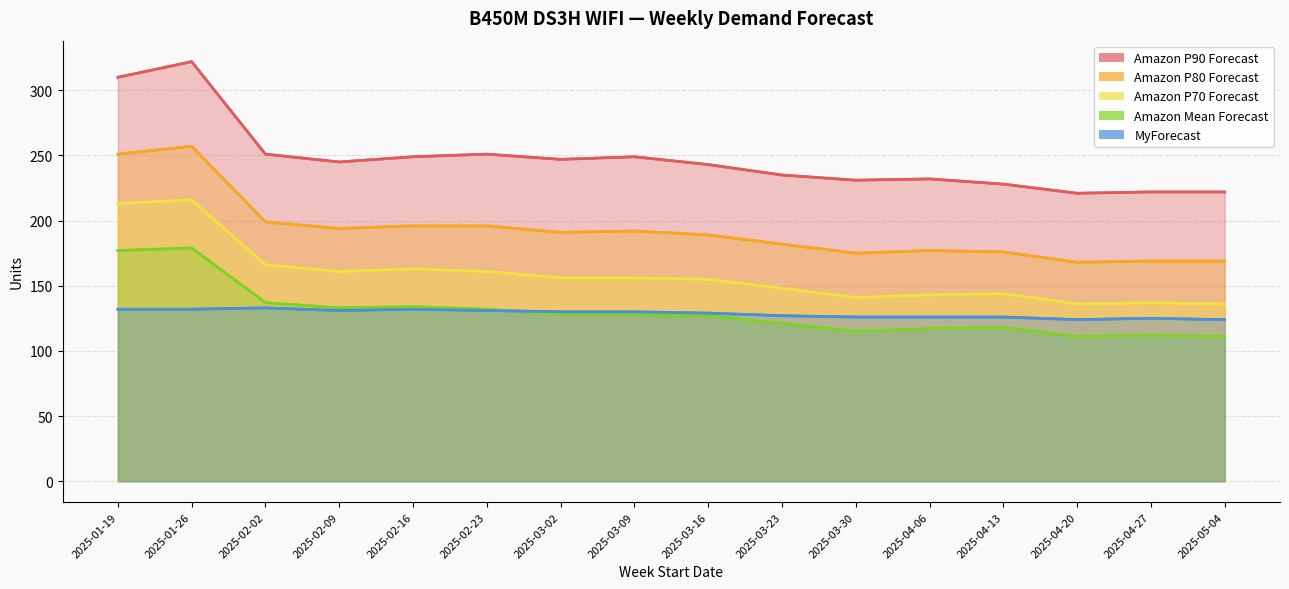

Reading left to right, extract all data points from this chart.

Amazon Mean Forecast: 2025-01-19=177	2025-01-26=179	2025-02-02=137	2025-02-09=133	2025-02-16=134	2025-02-23=132	2025-03-02=128	2025-03-09=128	2025-03-16=127	2025-03-23=121	2025-03-30=115	2025-04-06=117	2025-04-13=118	2025-04-20=111	2025-04-27=112	2025-05-04=111
Amazon P70 Forecast: 2025-01-19=213	2025-01-26=216	2025-02-02=166	2025-02-09=161	2025-02-16=163	2025-02-23=161	2025-03-02=156	2025-03-09=156	2025-03-16=155	2025-03-23=148	2025-03-30=141	2025-04-06=143	2025-04-13=144	2025-04-20=136	2025-04-27=137	2025-05-04=136
Amazon P80 Forecast: 2025-01-19=251	2025-01-26=257	2025-02-02=199	2025-02-09=194	2025-02-16=196	2025-02-23=196	2025-03-02=191	2025-03-09=192	2025-03-16=189	2025-03-23=182	2025-03-30=175	2025-04-06=177	2025-04-13=176	2025-04-20=168	2025-04-27=169	2025-05-04=169
Amazon P90 Forecast: 2025-01-19=310	2025-01-26=322	2025-02-02=251	2025-02-09=245	2025-02-16=249	2025-02-23=251	2025-03-02=247	2025-03-09=249	2025-03-16=243	2025-03-23=235	2025-03-30=231	2025-04-06=232	2025-04-13=228	2025-04-20=221	2025-04-27=222	2025-05-04=222
MyForecast: 2025-01-19=132	2025-01-26=132	2025-02-02=133	2025-02-09=131	2025-02-16=132	2025-02-23=131	2025-03-02=130	2025-03-09=130	2025-03-16=129	2025-03-23=127	2025-03-30=126	2025-04-06=126	2025-04-13=126	2025-04-20=124	2025-04-27=125	2025-05-04=124